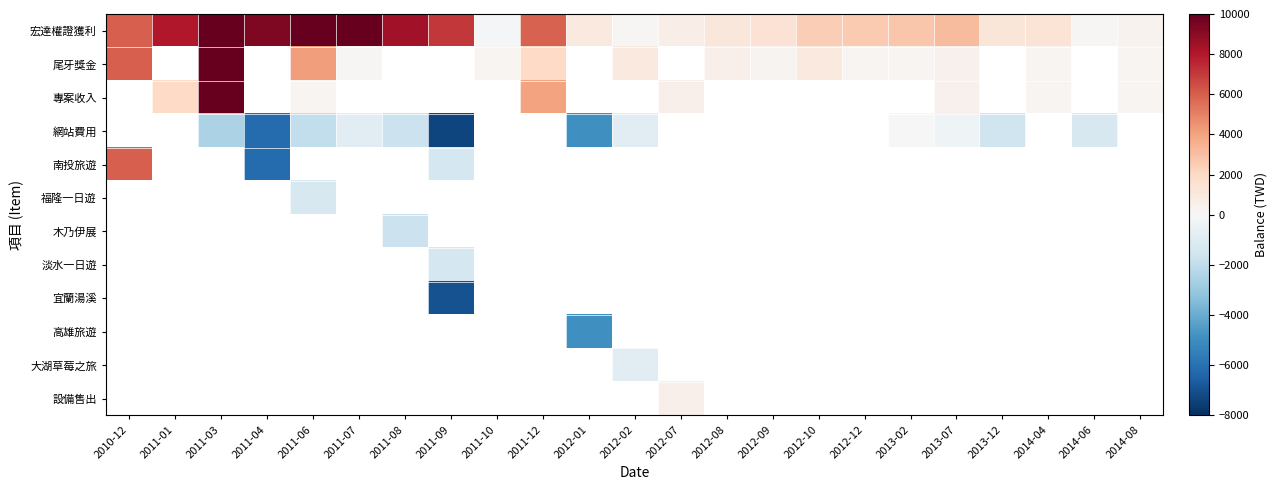

What is the spread (max minus min) of values at 2012-12?

2432.0